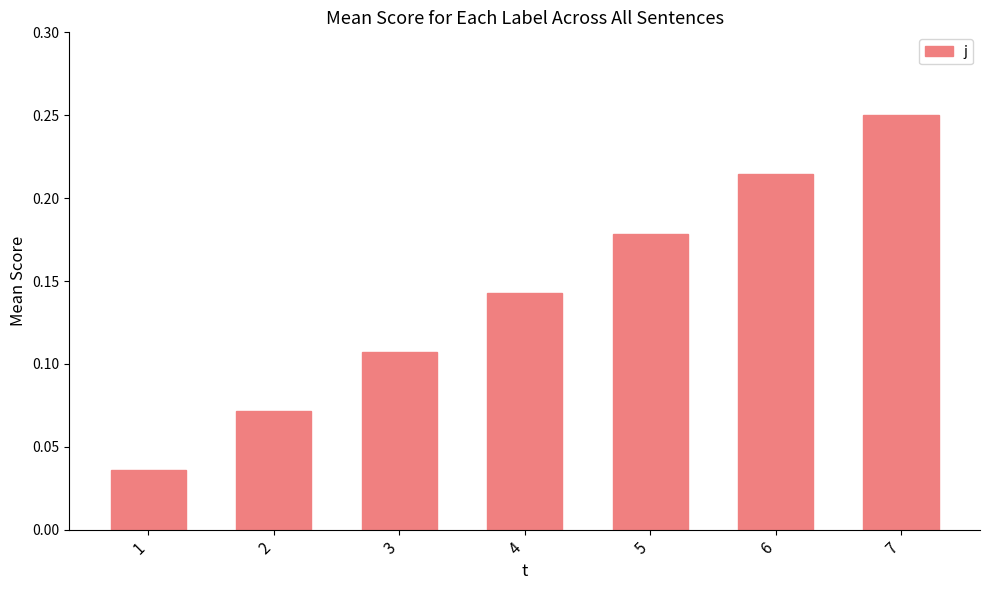

Between 6 and 2, which is larger?

6